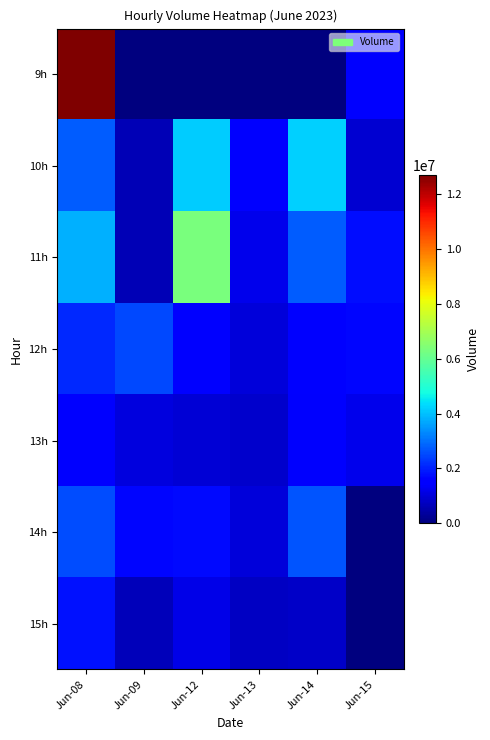

Which label corresponds to the largest value in the chart?

Jun-08